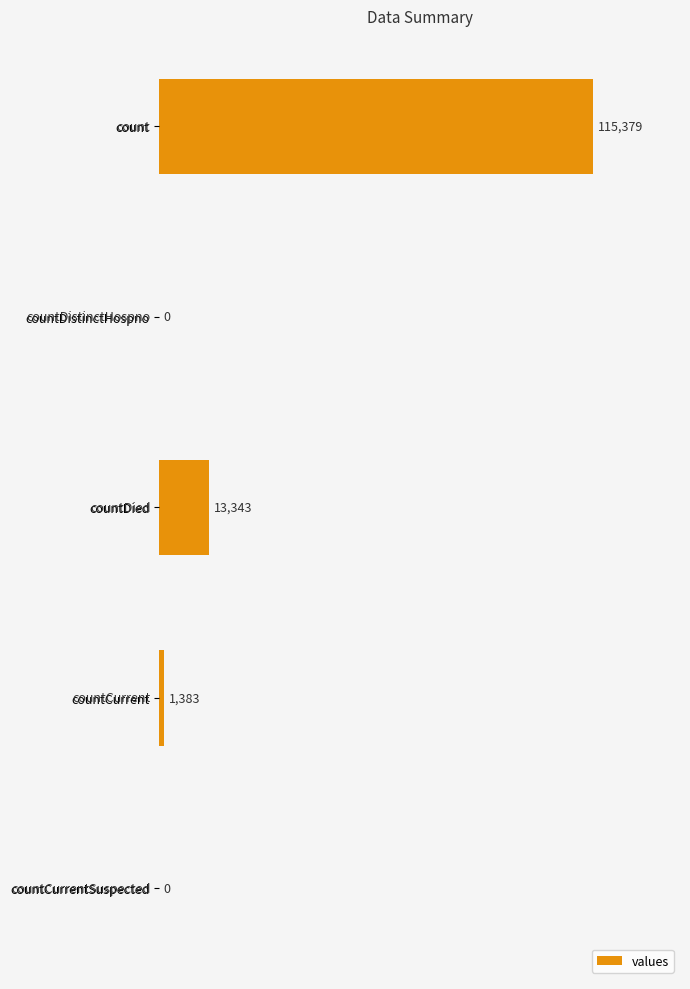

Reading top to bottom, what are all the values shown in this chart?

count=115379	countDistinctHospno=0	countDied=13343	countCurrent=1383	countCurrentSuspected=0